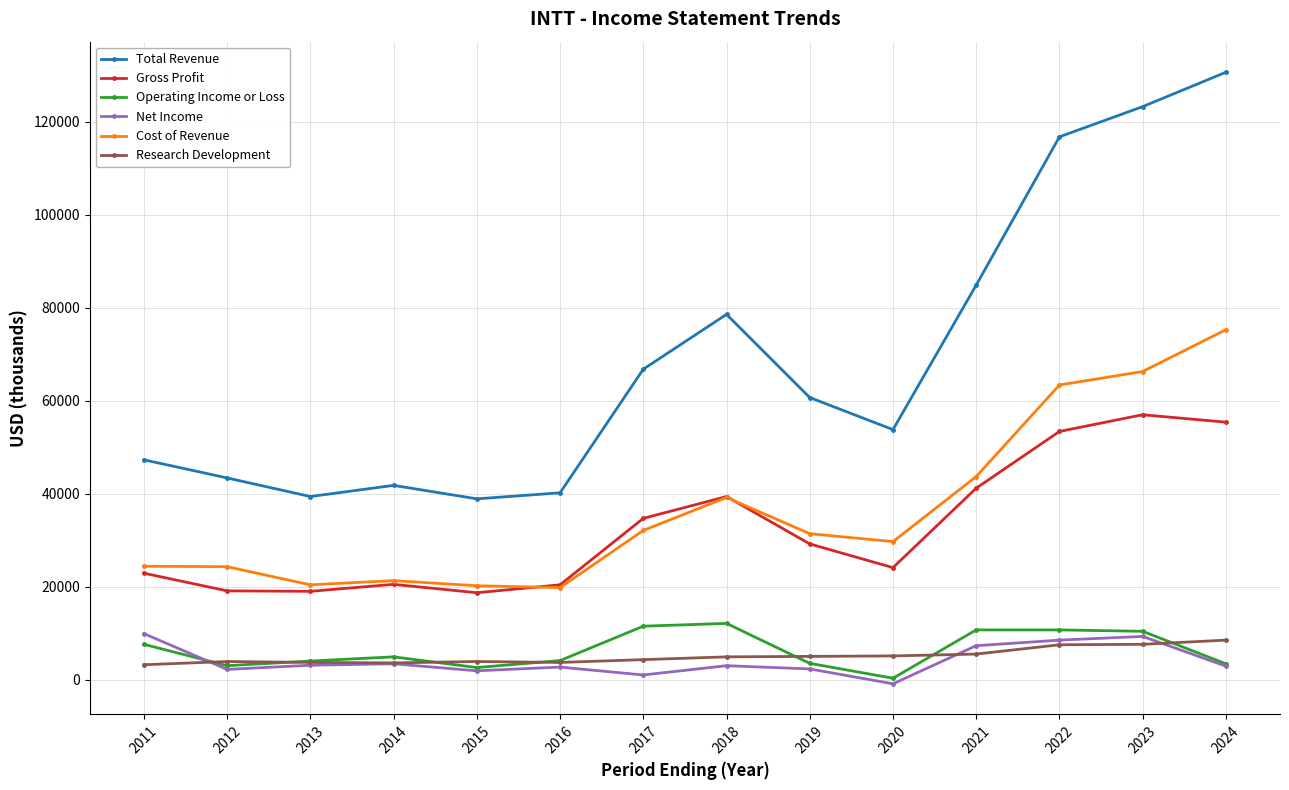

True or false: Cost of Revenue and Operating Income or Loss cross at least once.

False